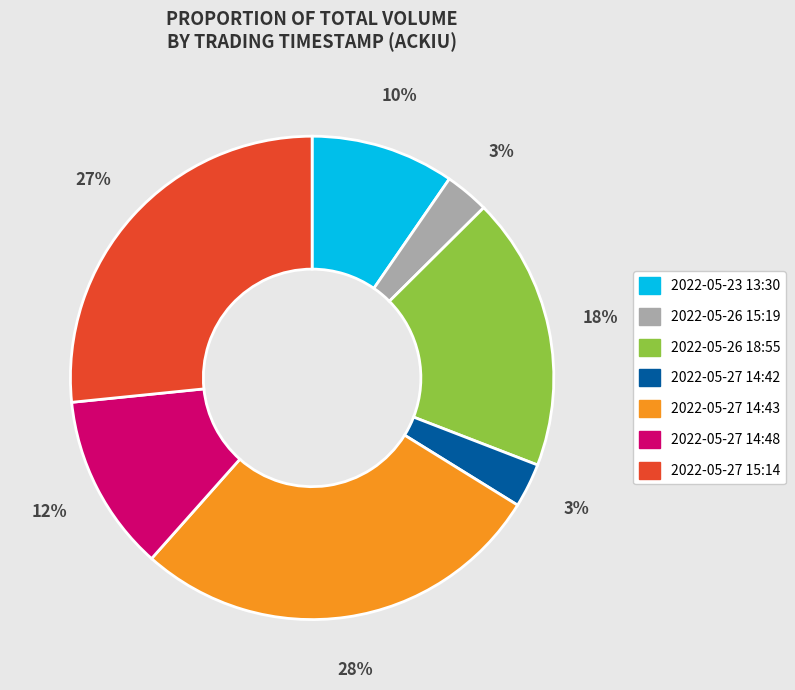

Does any single category account for the majority?

No